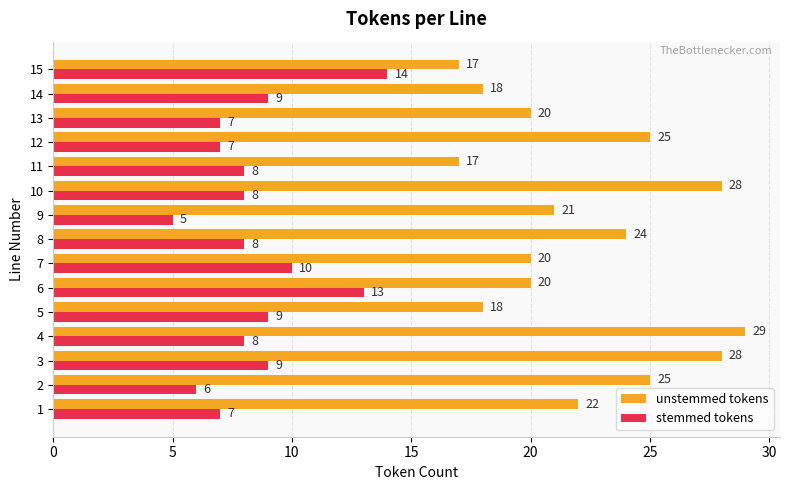

Which series has the largest total across all categories?

unstemmed tokens